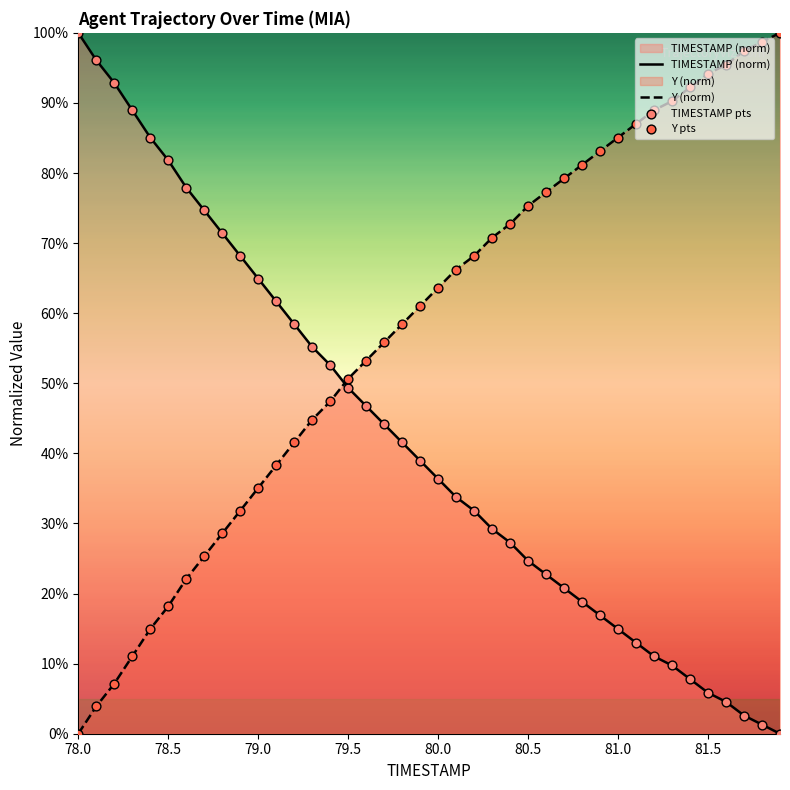

Which series has the largest total across all categories?

Y (norm)